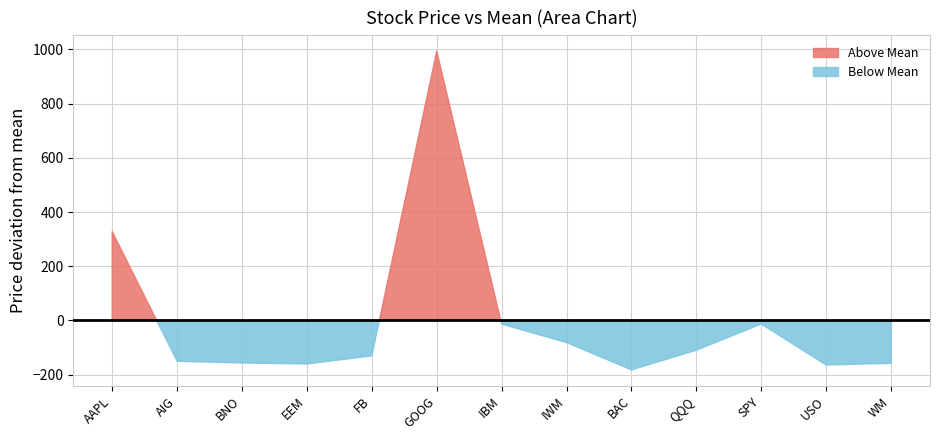

What is the label of the 4th point from the left?

EEM